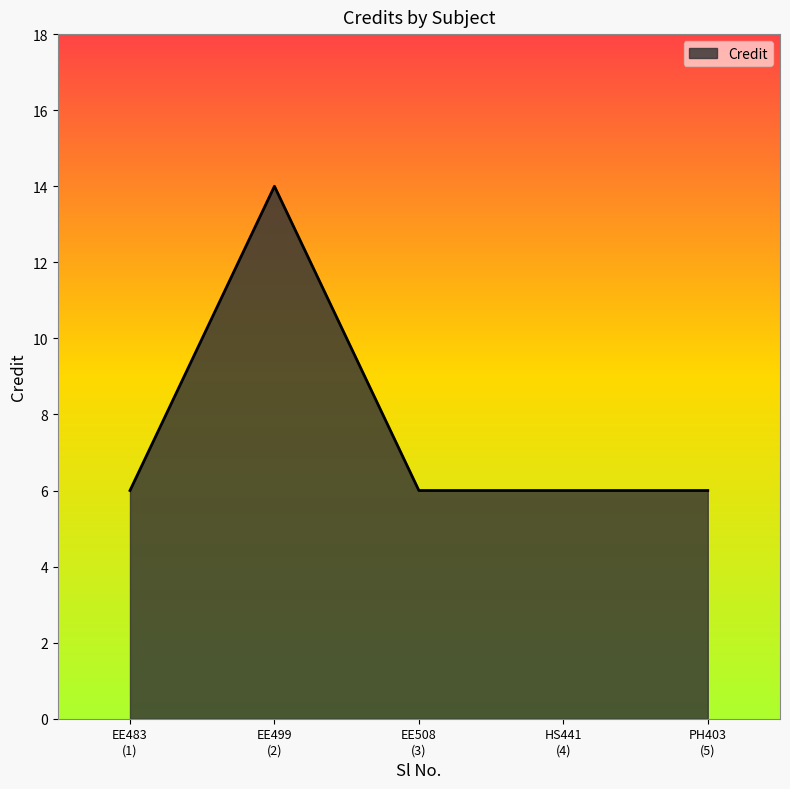

Count the number of categories in the chart.

5